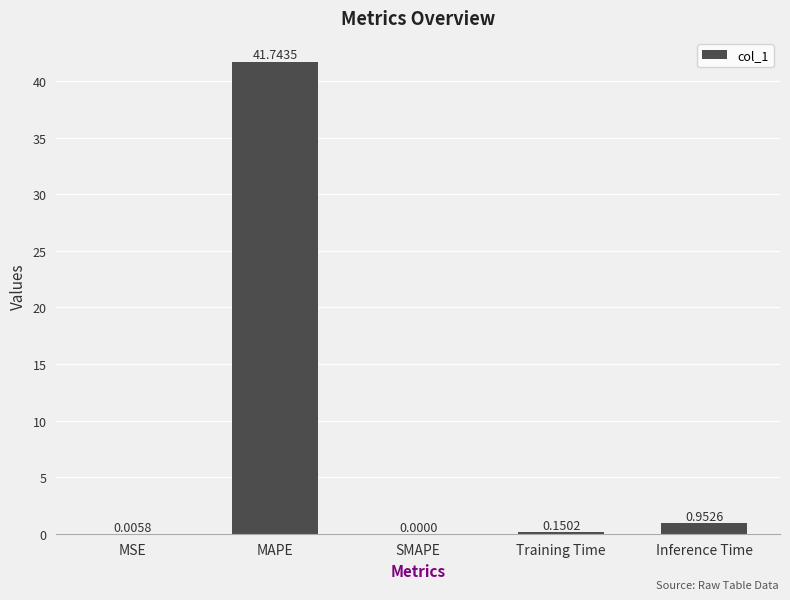

What is the sum of the values at MAPE and MSE?

41.7